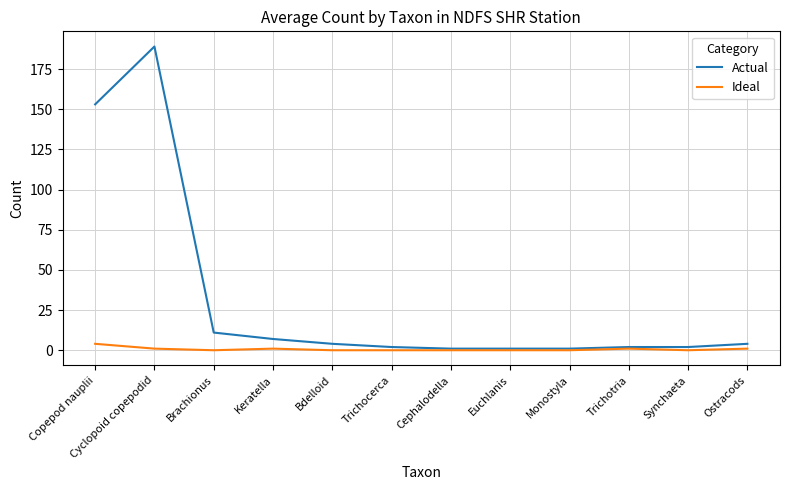

What are all the series names shown in the legend?

Actual, Ideal